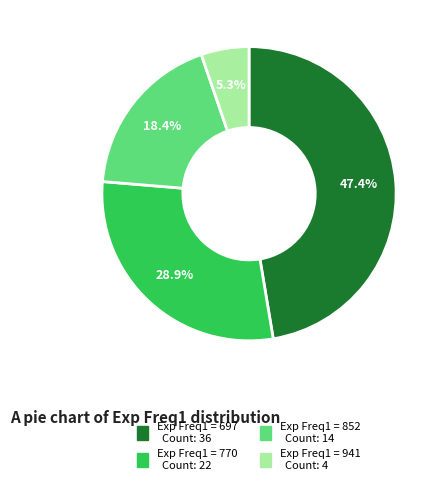

Is there a majority slice in this chart?

No